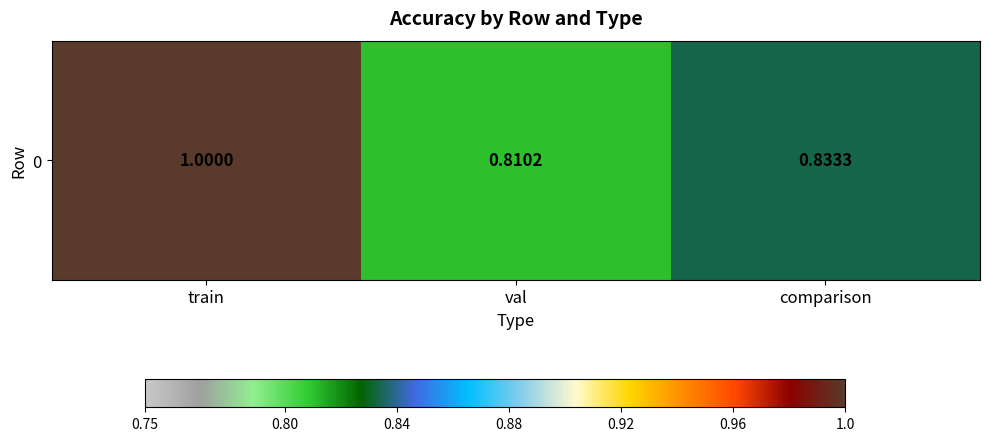

Which category has the lowest value across all series?

val